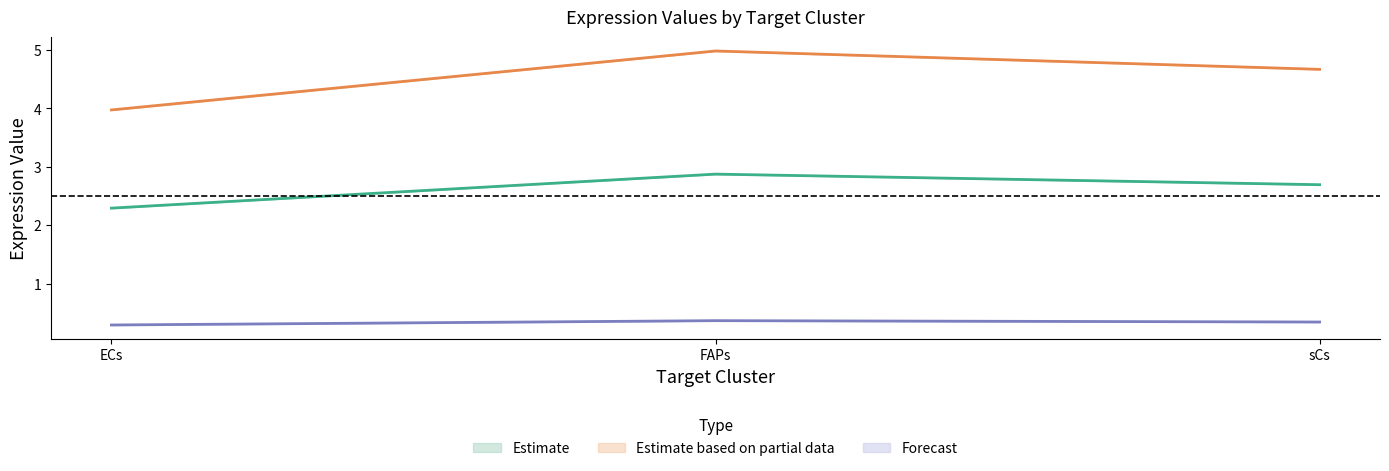

What is the approximate value of Receptor derived specificity of average expression value at FAPs?

5.0